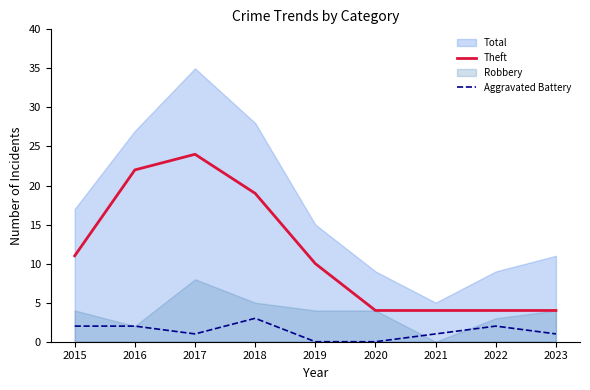

At which label is Theft closest to 14?

2015